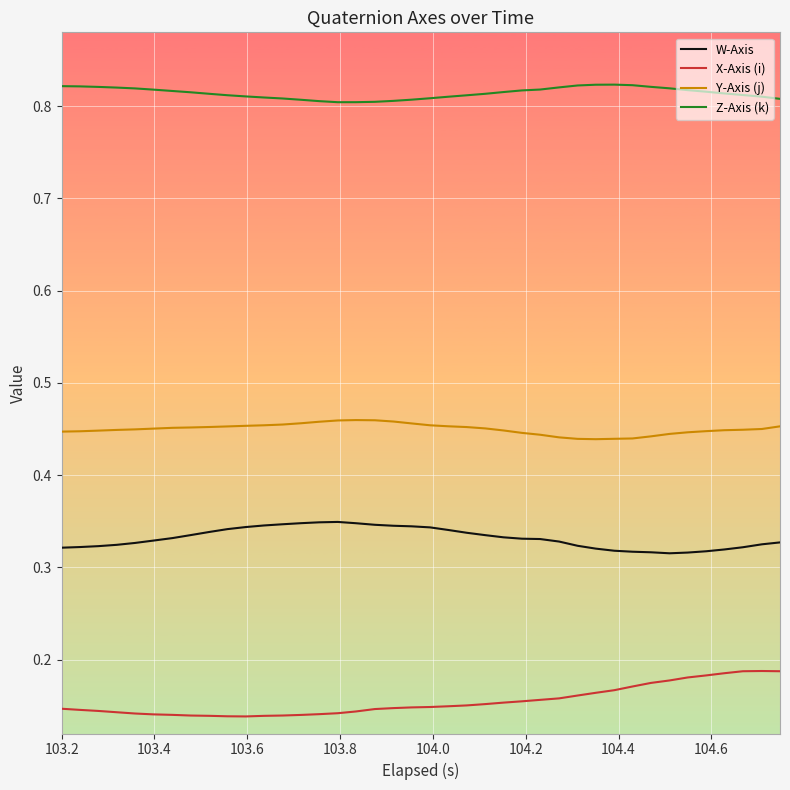

Which series has the largest total across all categories?

Z-Axis (k)